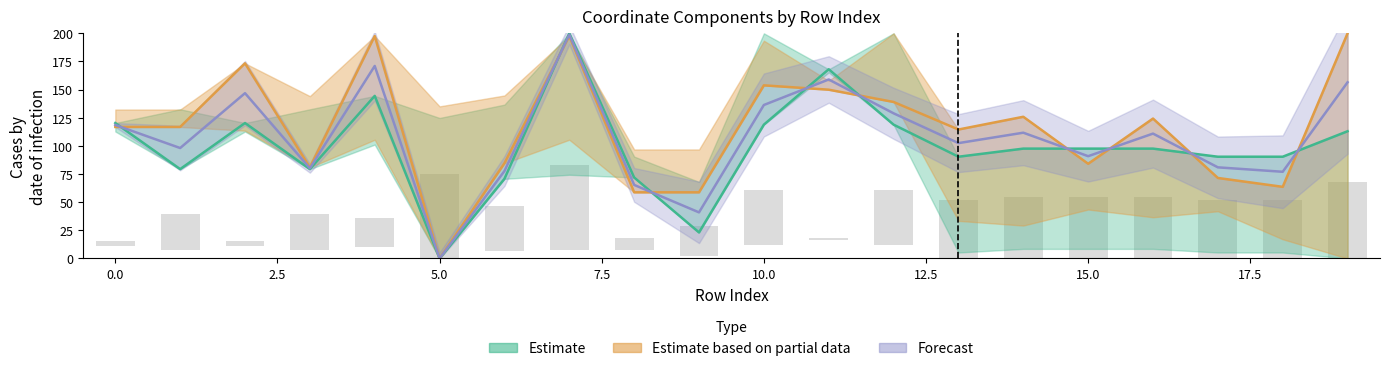

What is the sum of all x1_vals values?

2312.0